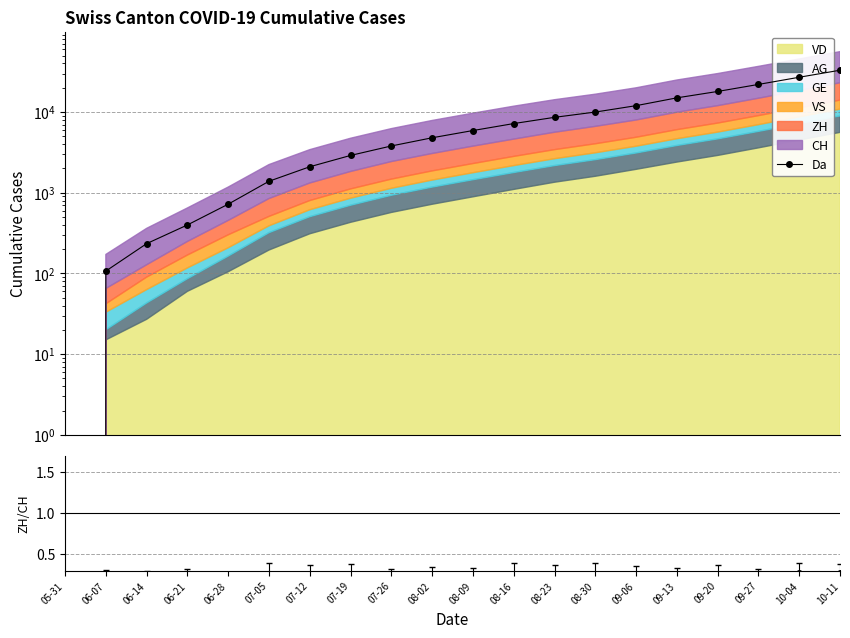

In ZH/CH, how many points are lower than both neighbors (excluding endpoints)?

4